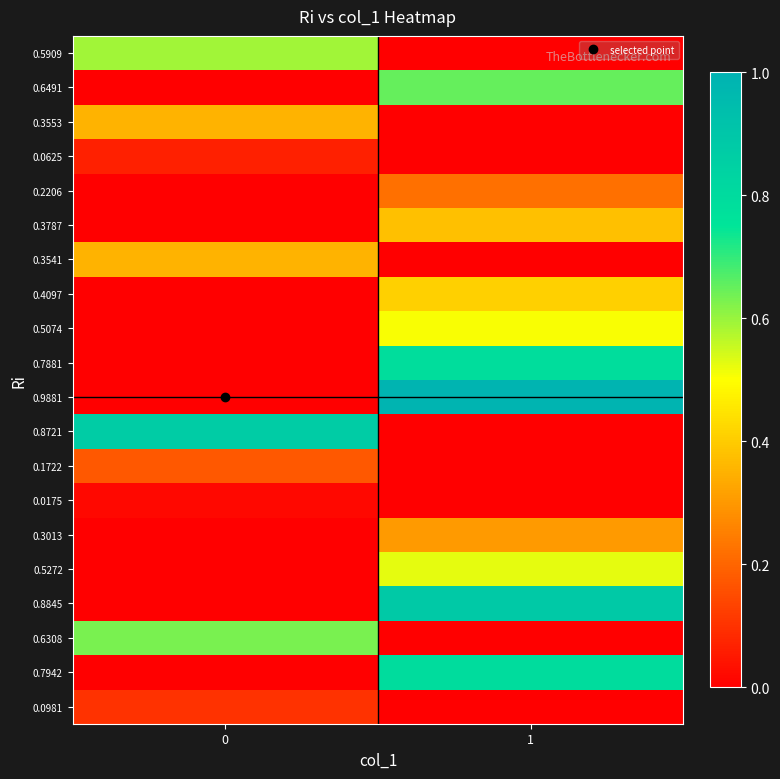

Which series changed the most between 0 and 1?

0.9881